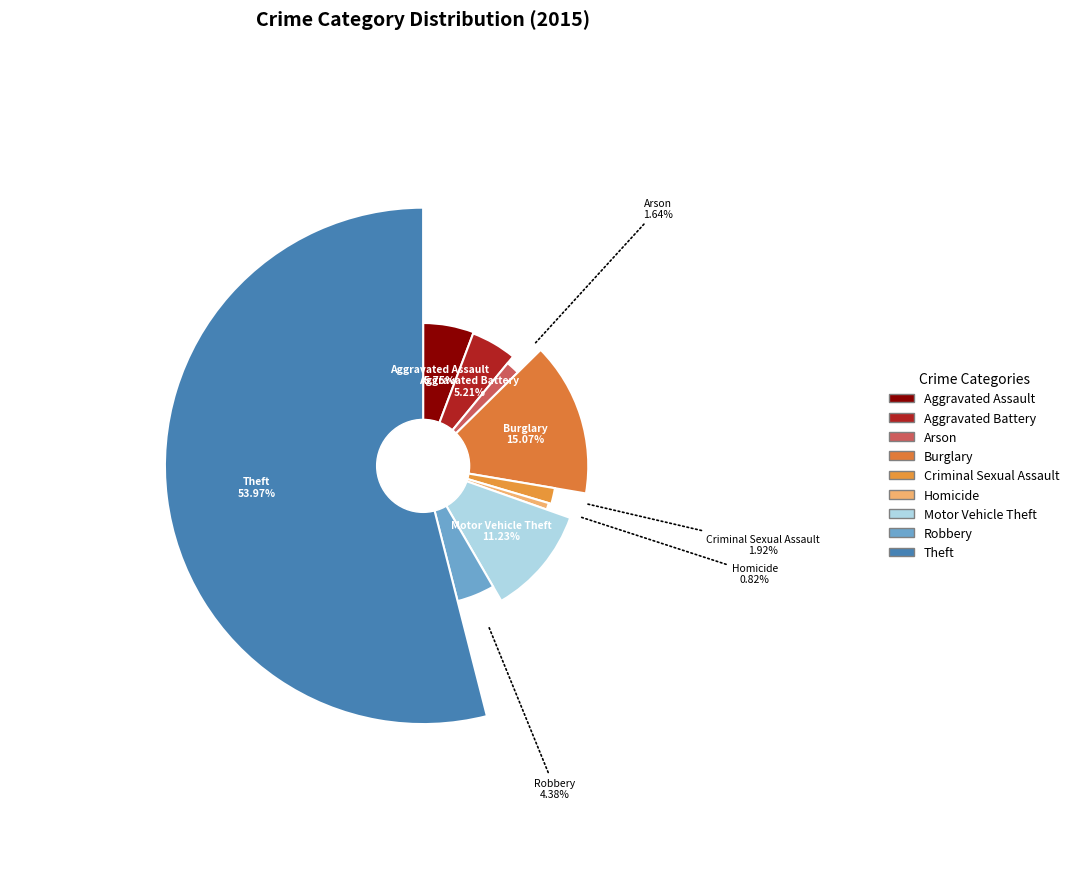

Is it true that Burglary is 24% of the pie?

False